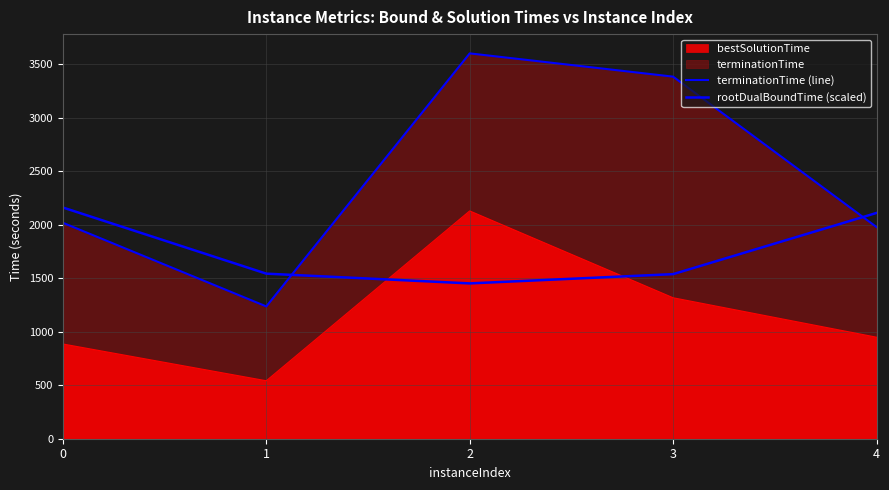

What is the difference between the second highest and second lowest values in the rootDualBoundTime (scaled) series?

571.7